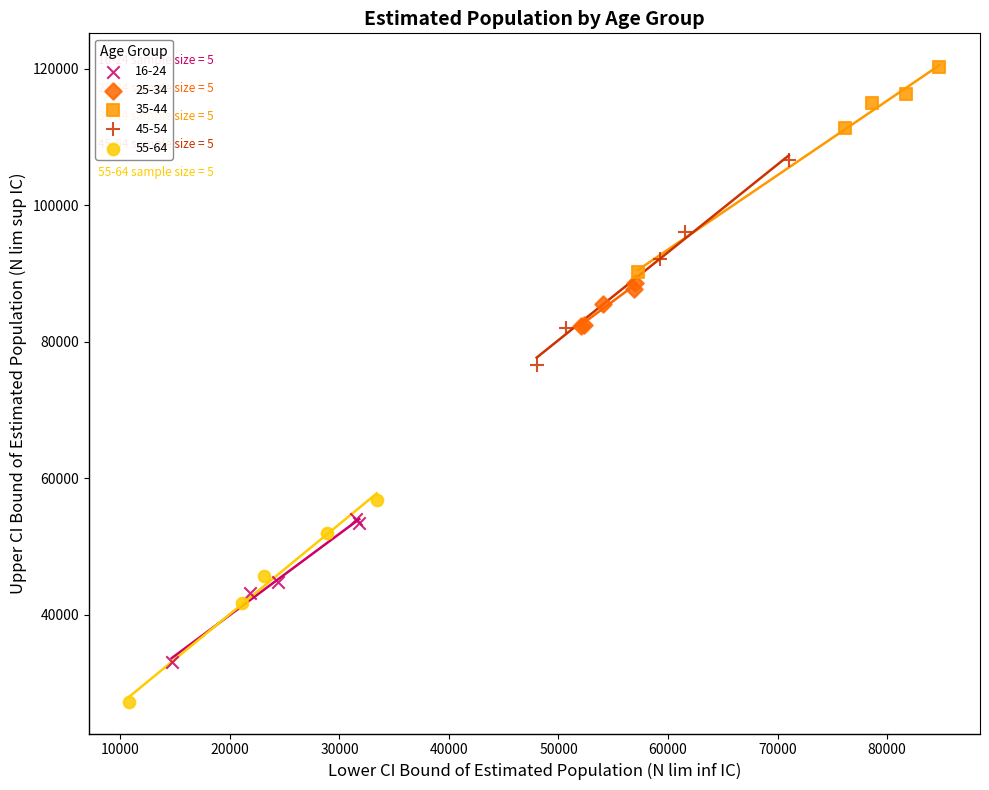

Which series contains the lowest Y value?

55-64